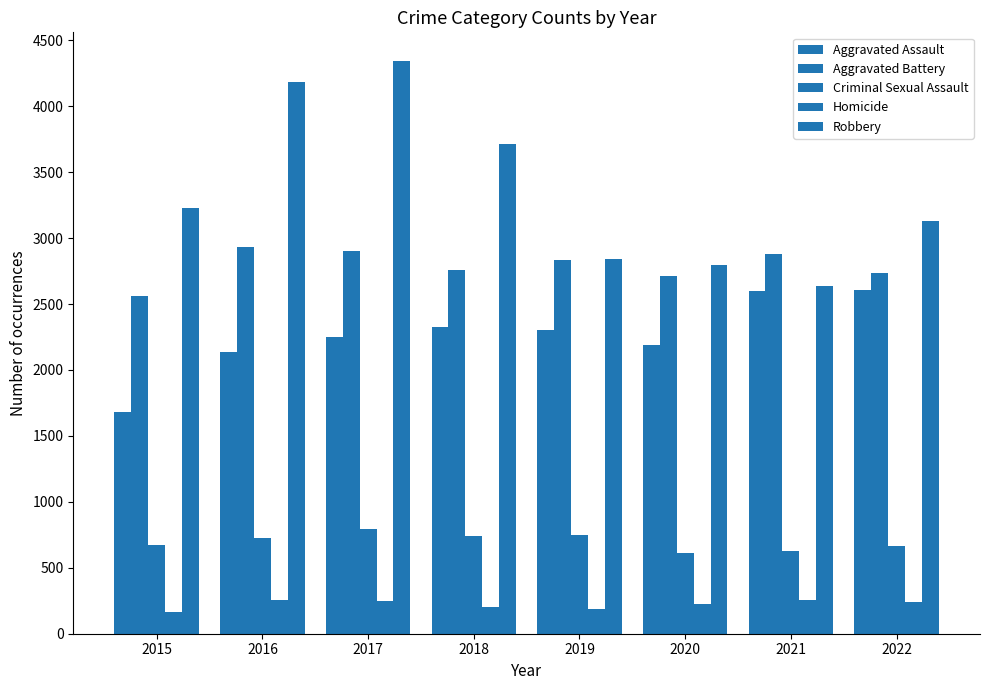

Read the Criminal Sexual Assault value at 2019.

749